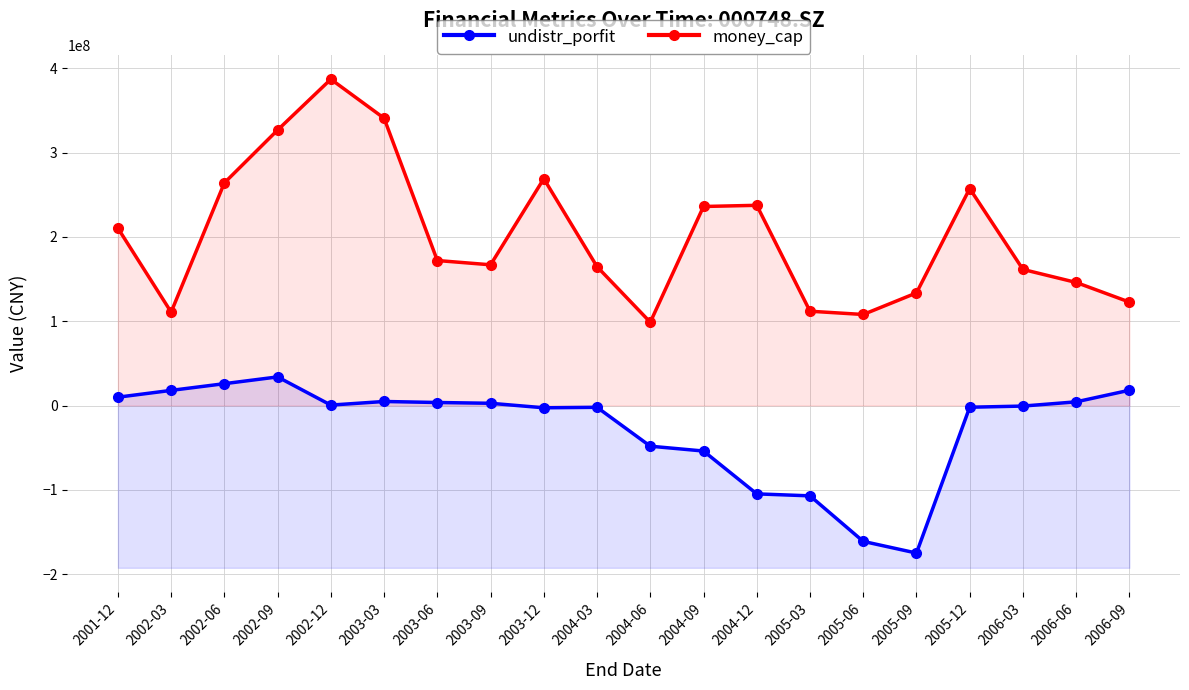

What is the spread (max minus min) of values at 2005-06?

269072738.5